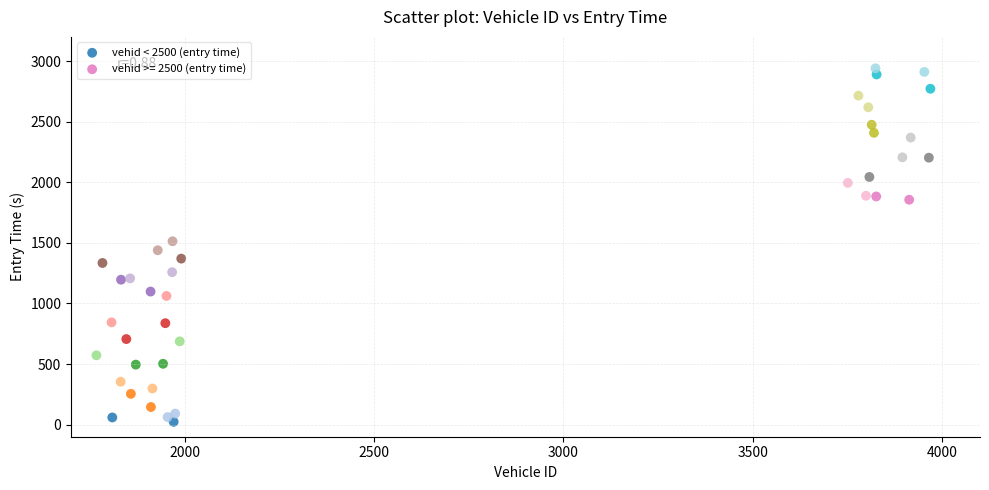

Which series reaches the minimum Y coordinate?

vehid < 2500 (entry time)